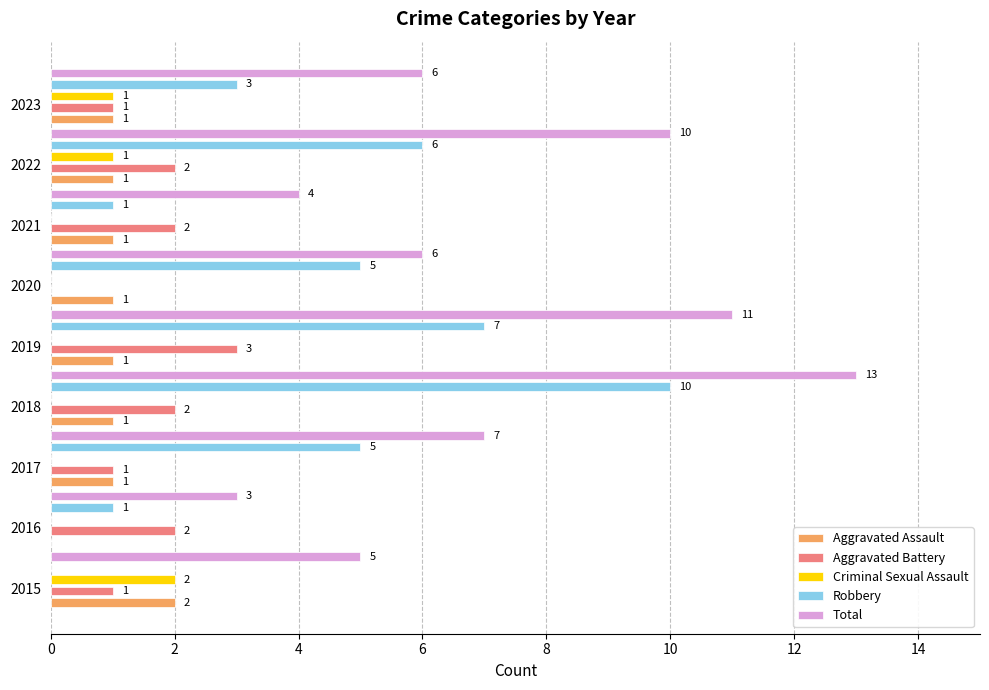

What is the total value across all series at 2022?

20